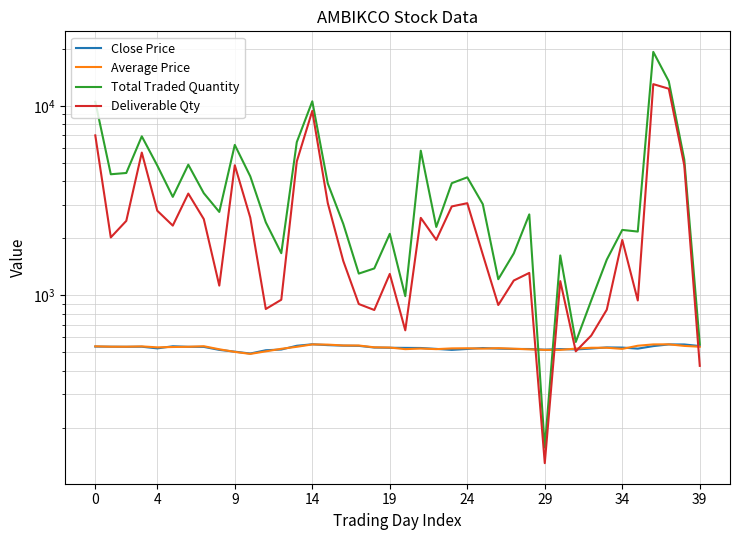

In Close Price, how many points are lower than both neighbors (excluding endpoints)?

7